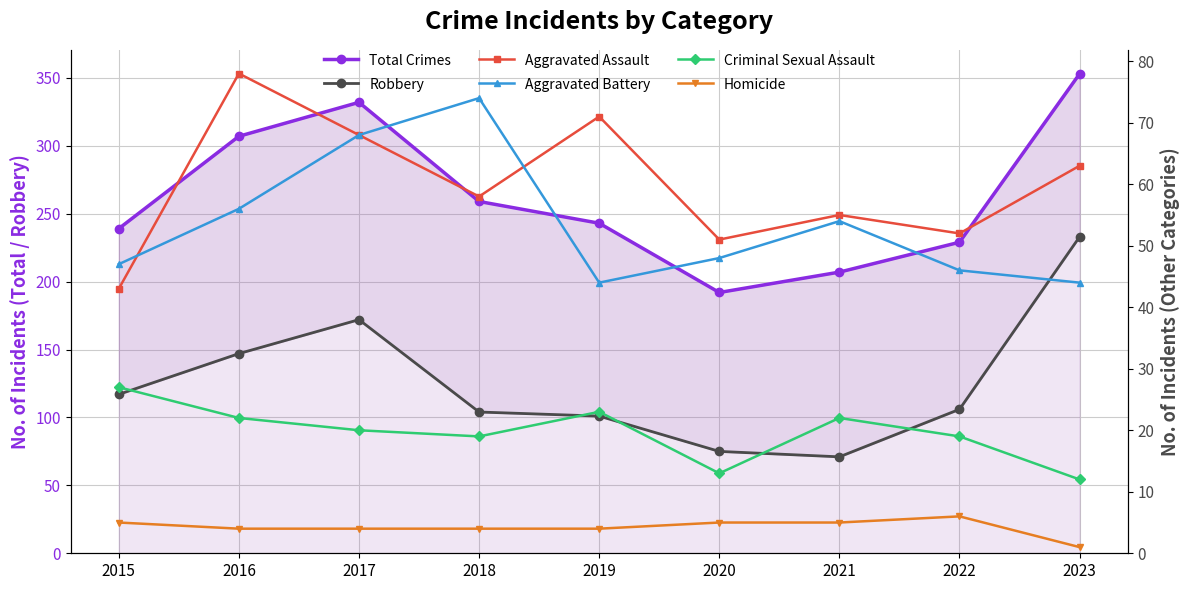

Rank the series at 2018 from highest to lowest value.

Total Crimes, Robbery, Aggravated Battery, Aggravated Assault, Criminal Sexual Assault, Homicide